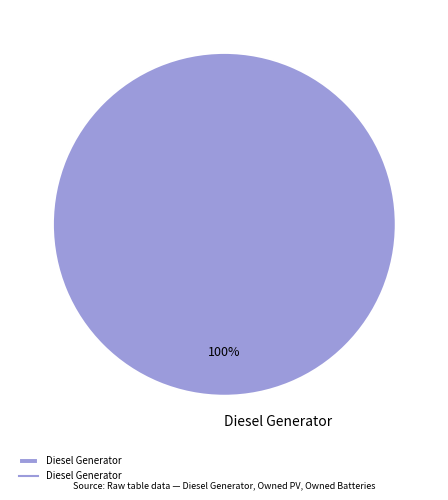

Is there a majority slice in this chart?

Yes